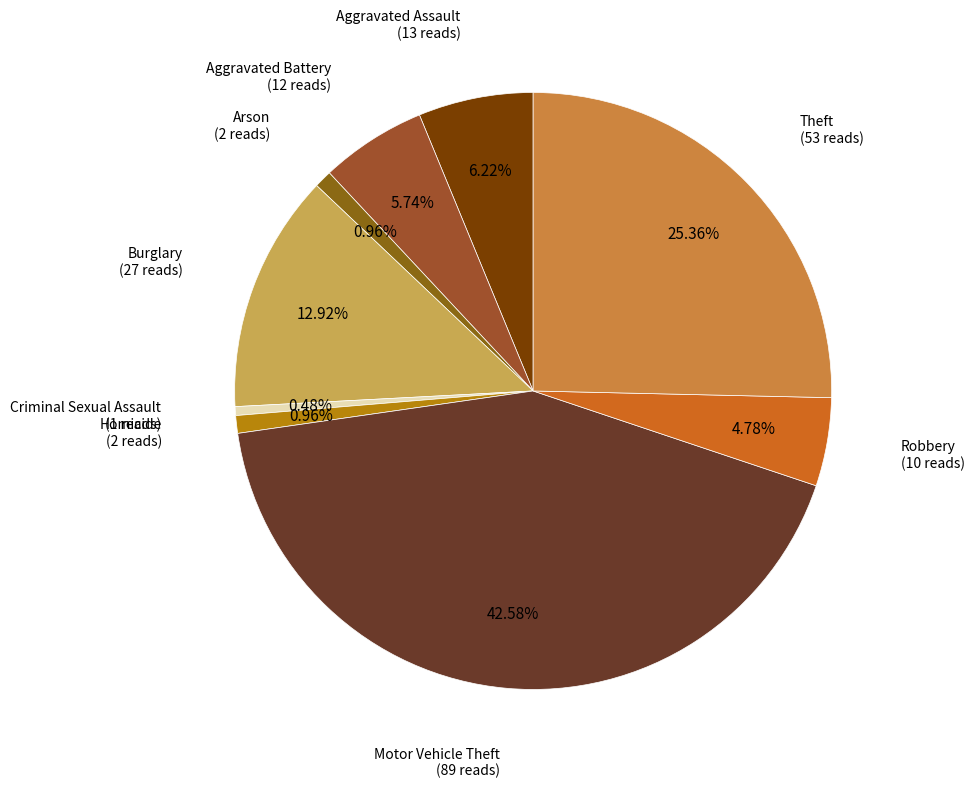

Which slice is the smallest?

Criminal Sexual Assault